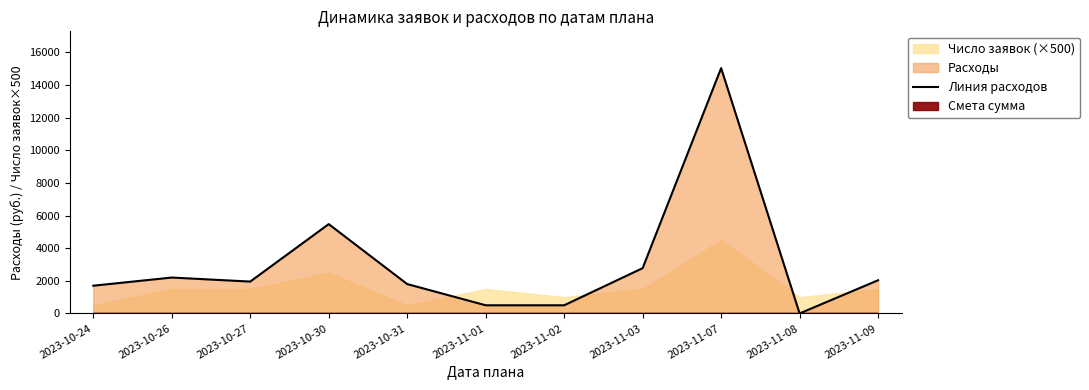

The value at 2023-10-24 is 1700. True or false?

True